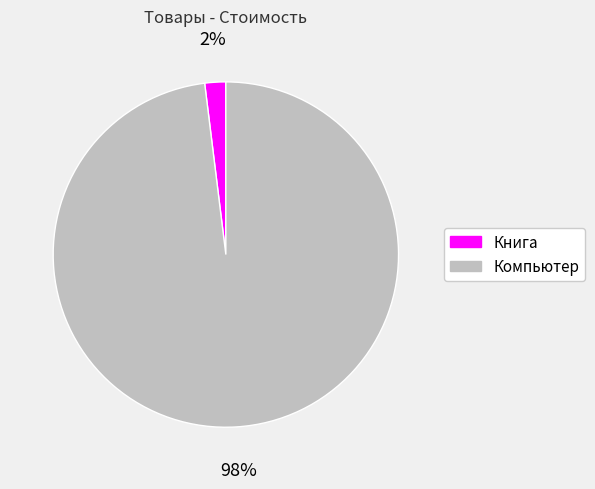

Which slice is the smallest?

Книга